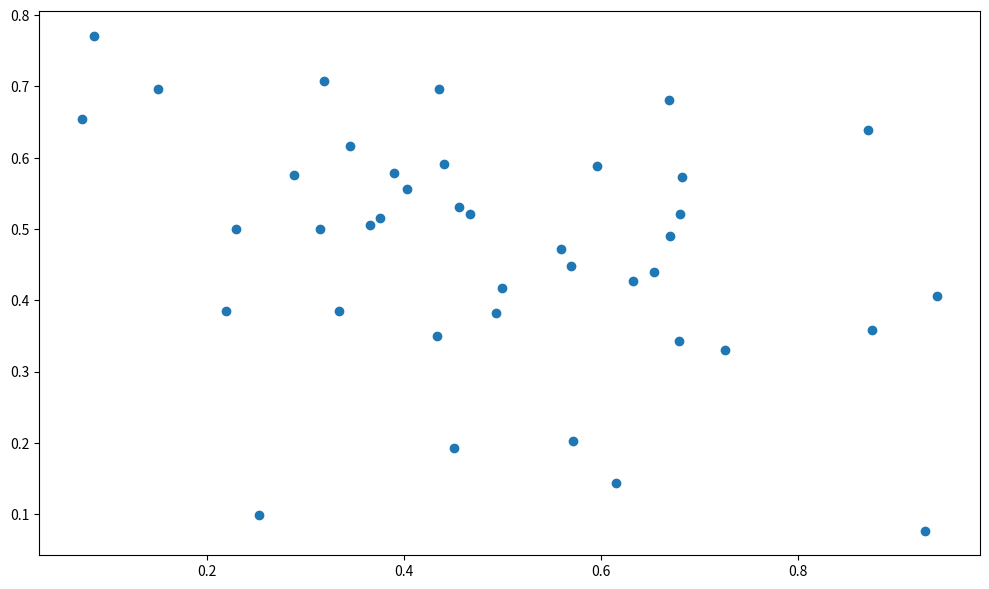

What is the range of X values (max minus min)?

0.9